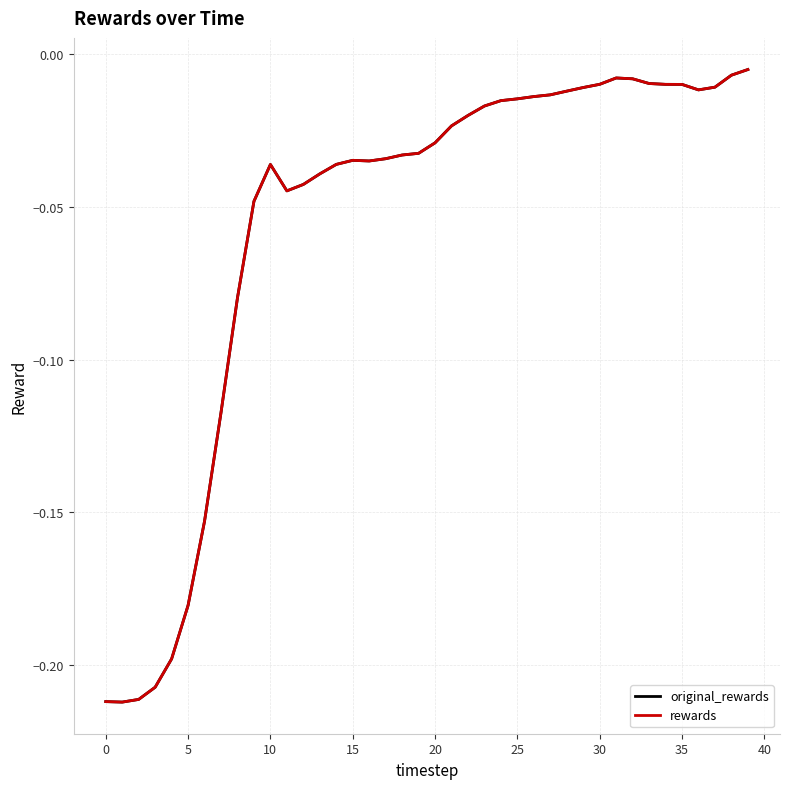

At which category is the sum across all series the highest?

39